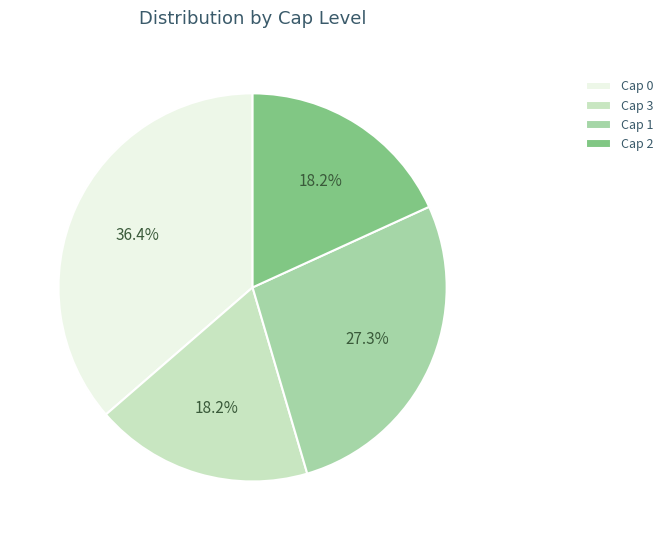

What percentage is NOT represented by Cap 2?

81.8%